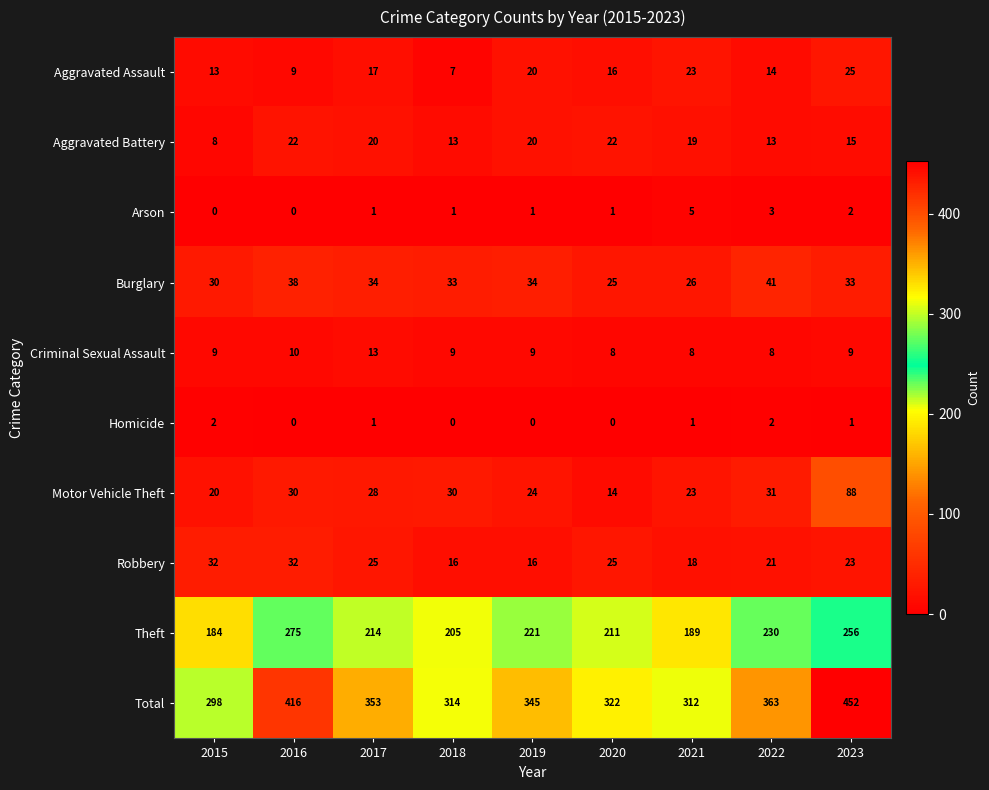

At which label does Motor Vehicle Theft reach its peak?

2023